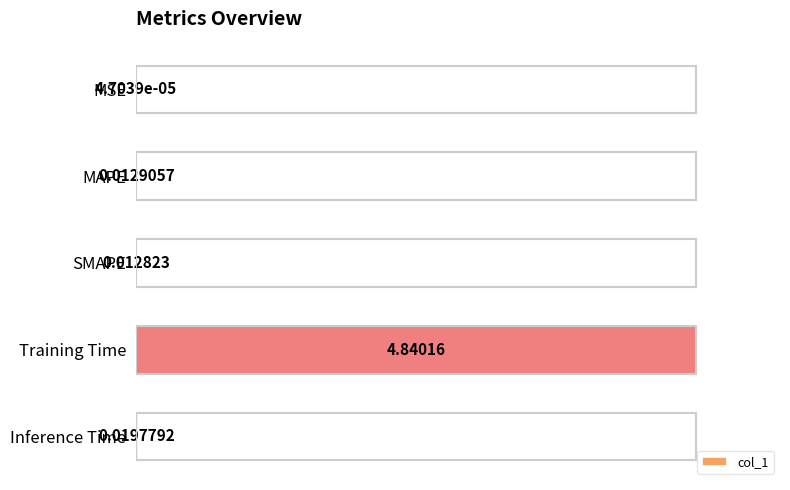

At which label is the value closest to 0?

MSE